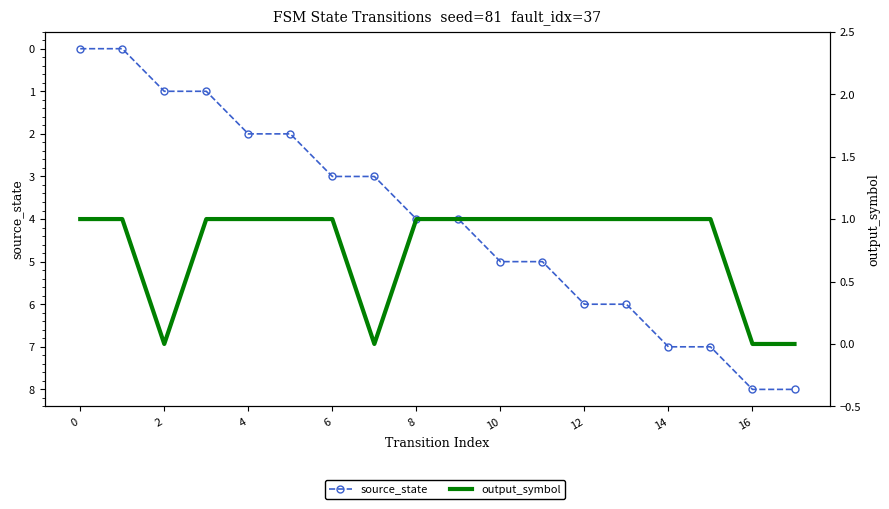

Which series ends up on top after the final intersection of source_state and output_symbol?

source_state